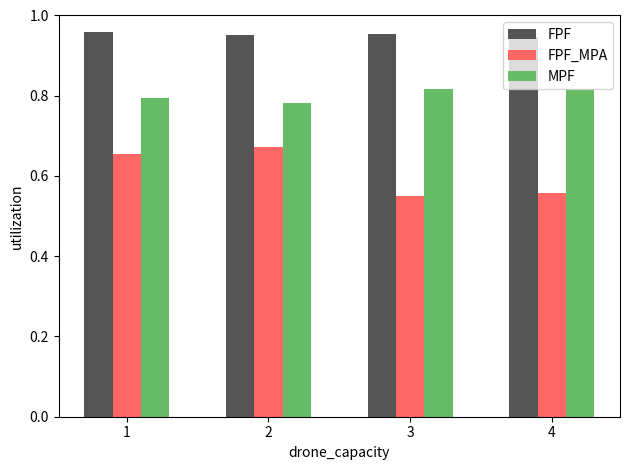

How many data points does each series have?

4